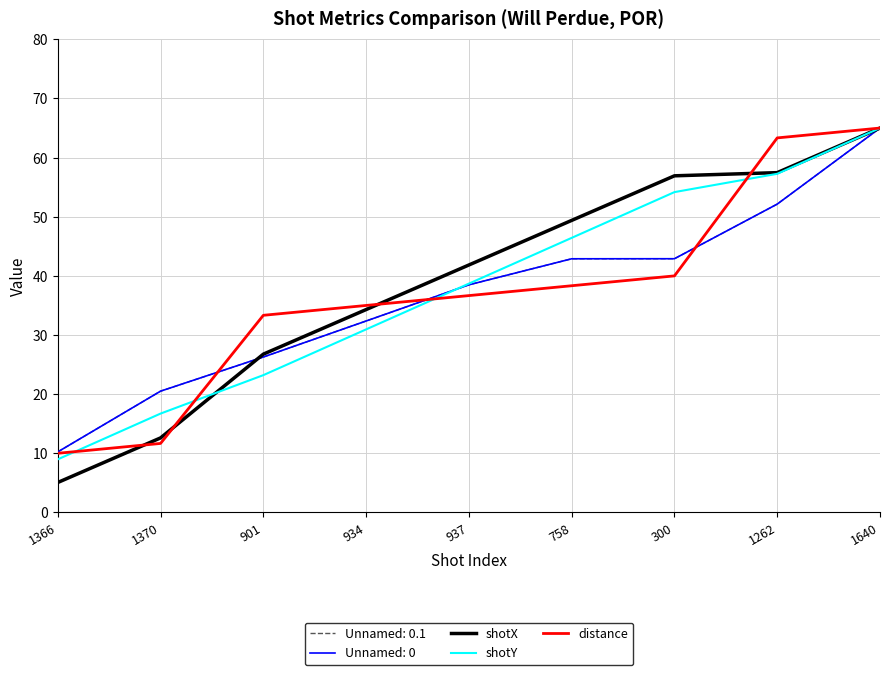

What is the difference between the highest and lowest values at 758?

11.0